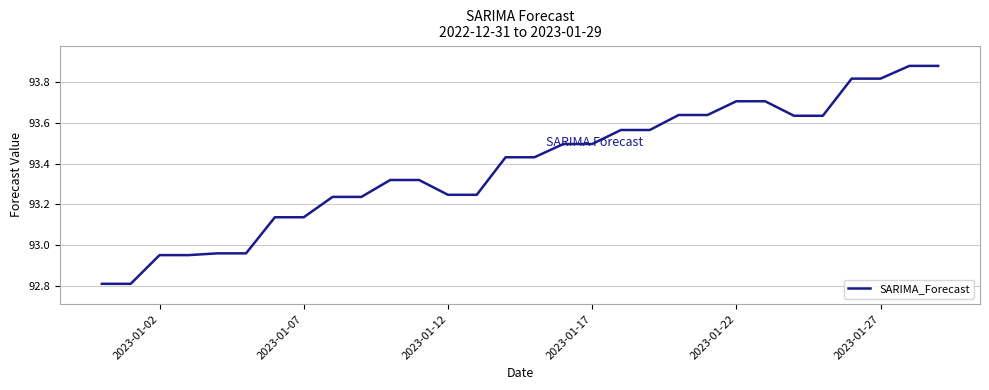

What is the minimum value shown in the chart?

92.8